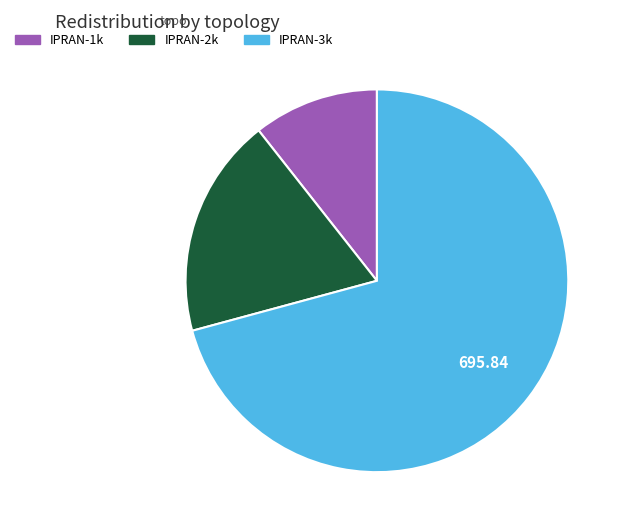

Do IPRAN-3k and IPRAN-2k together represent more than half of the pie?

Yes